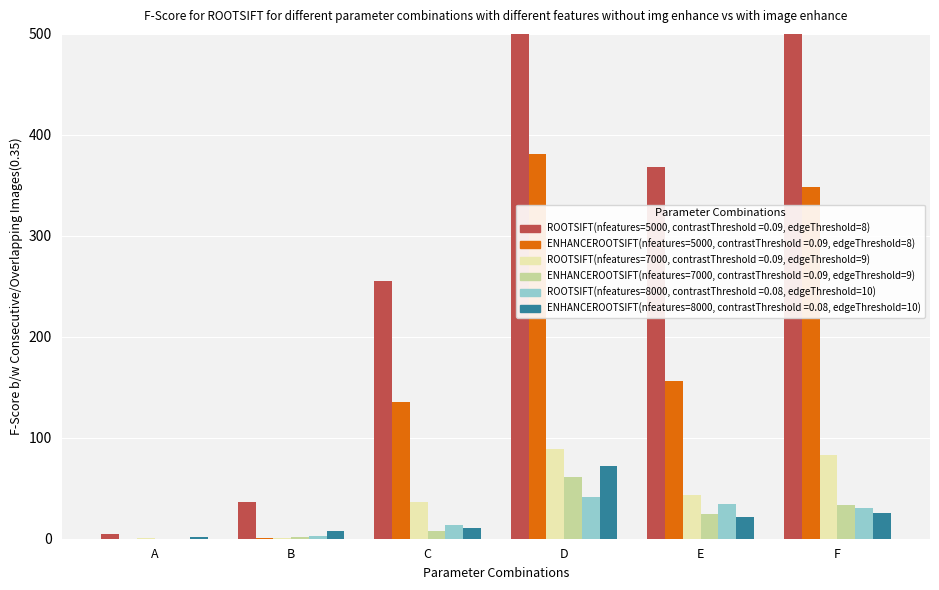

What is the ratio of the value at B to the value at E?

0.1